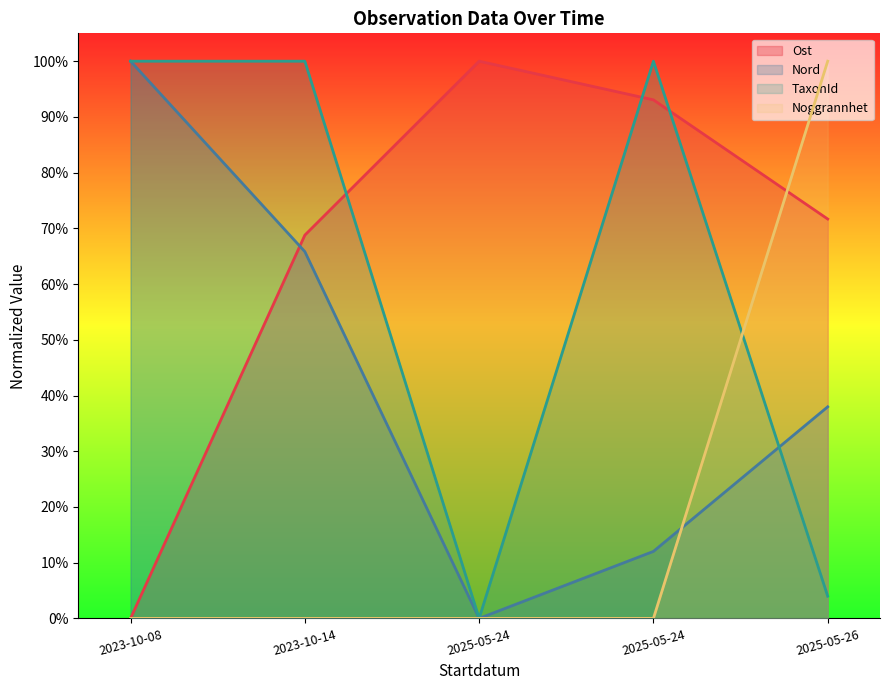

At which label is Ost closest to 0?

2023-10-08